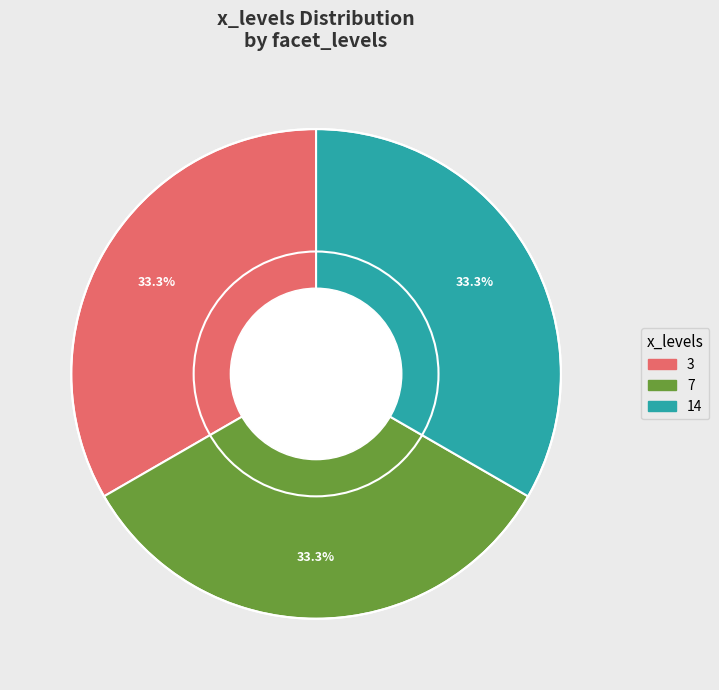

Does any single category account for the majority?

No